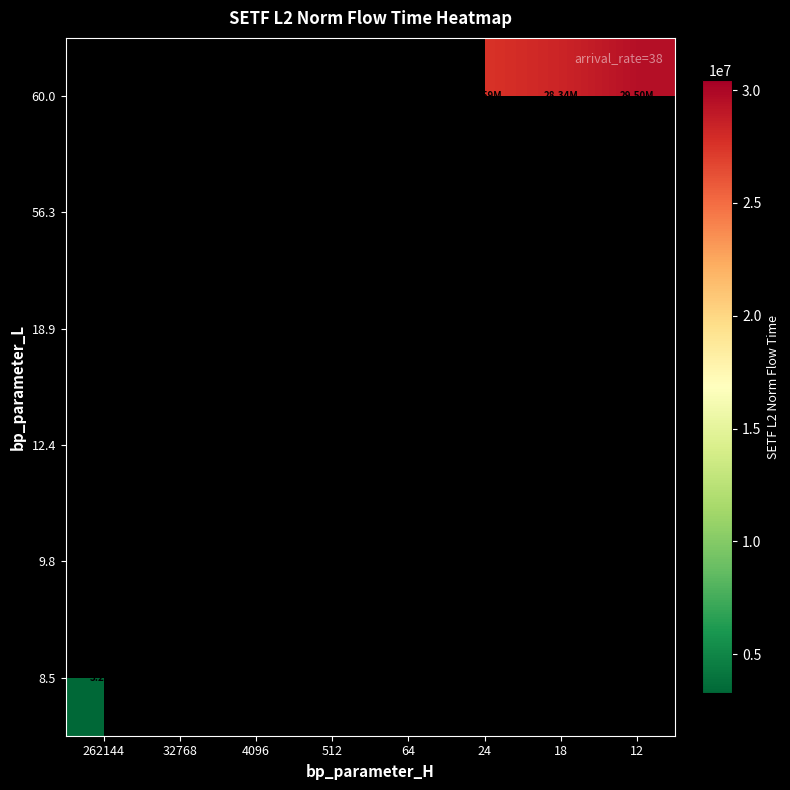

Which category has the lowest value across all series?

262144